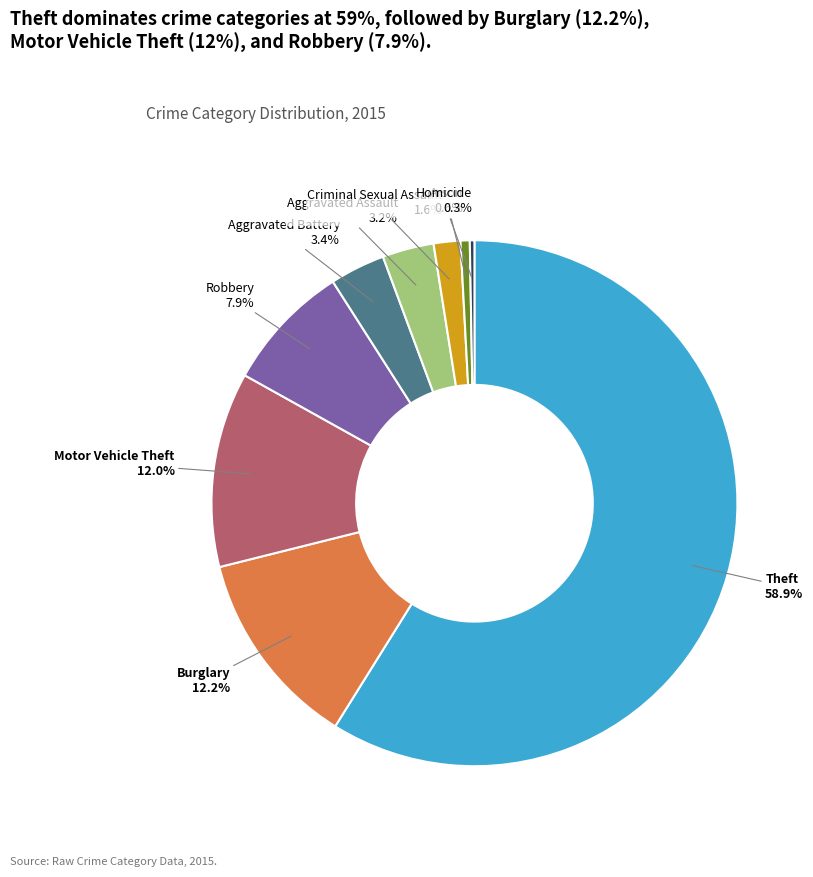

Which category has the biggest portion of the pie?

Theft